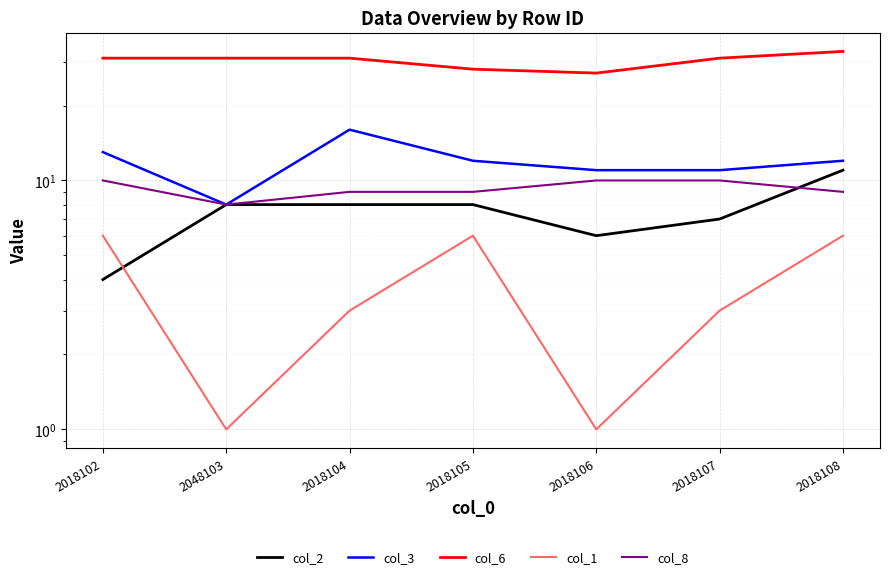

True or false: col_8 and col_1 cross at least once.

False